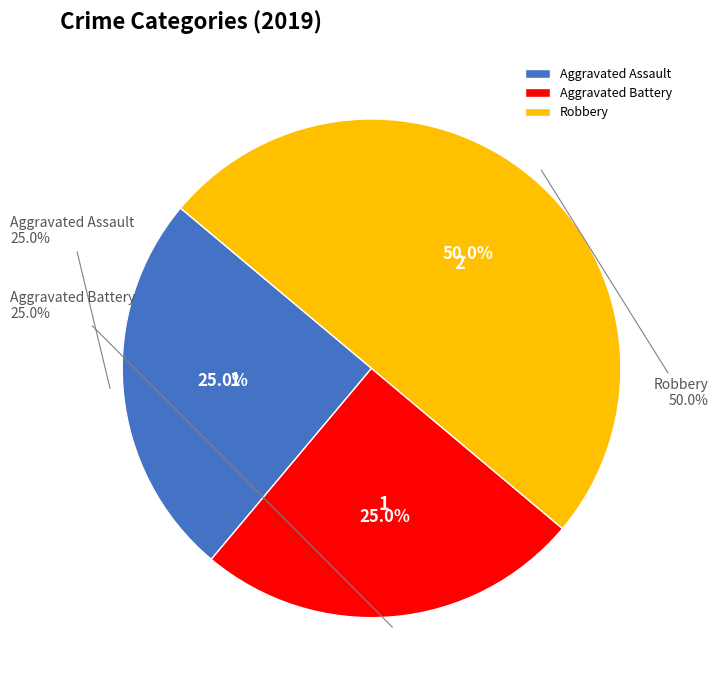

Which category has the smallest portion of the pie?

Aggravated Assault